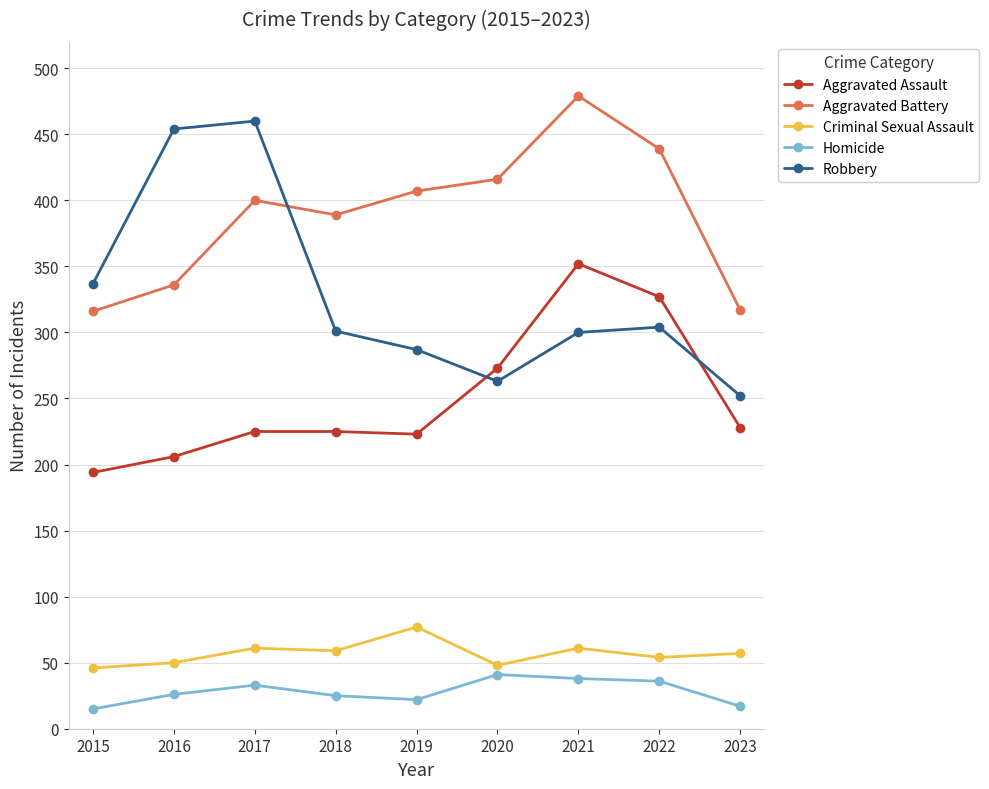

What value does the Aggravated Battery series have at 2017?

400